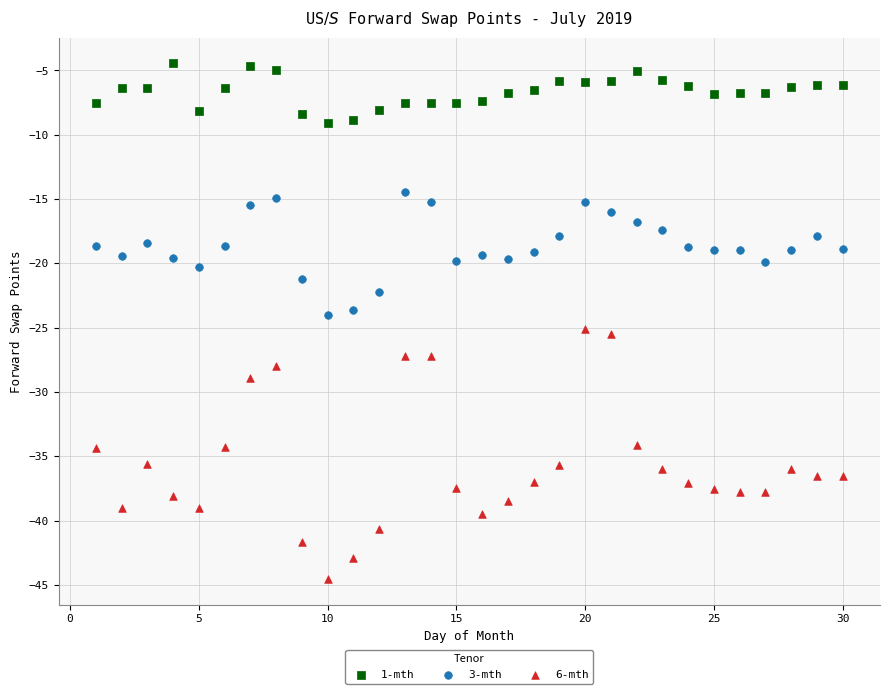

Which series has the largest Y range (max minus min)?

6-mth